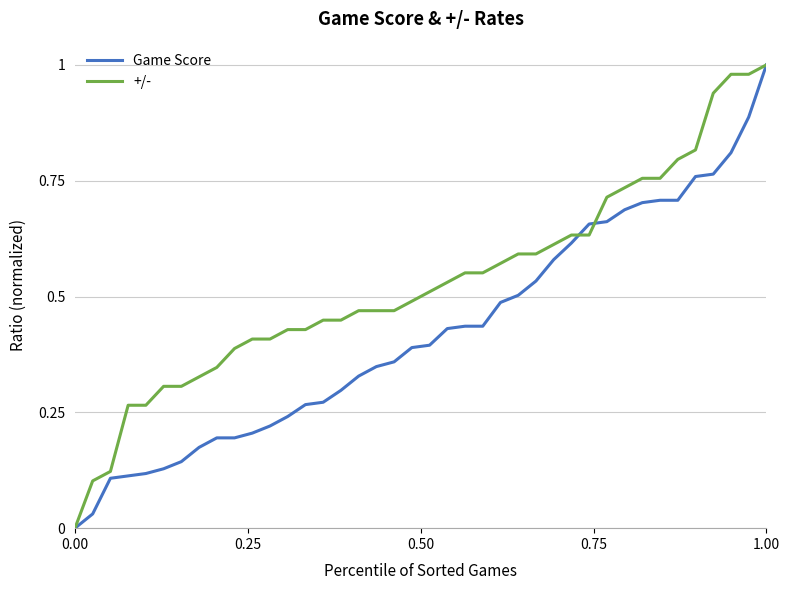

List the series in order of their overall mean, highest first.

+/-, Game Score